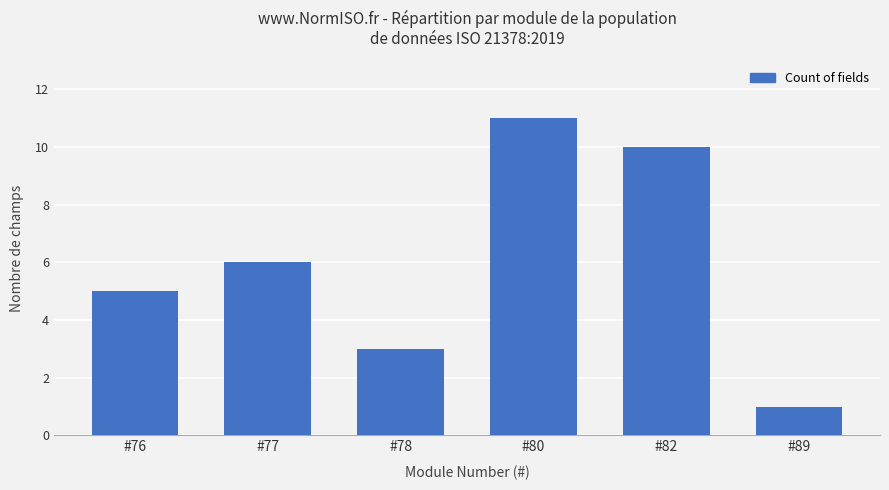

Which has a higher value, #77 or #78?

#77